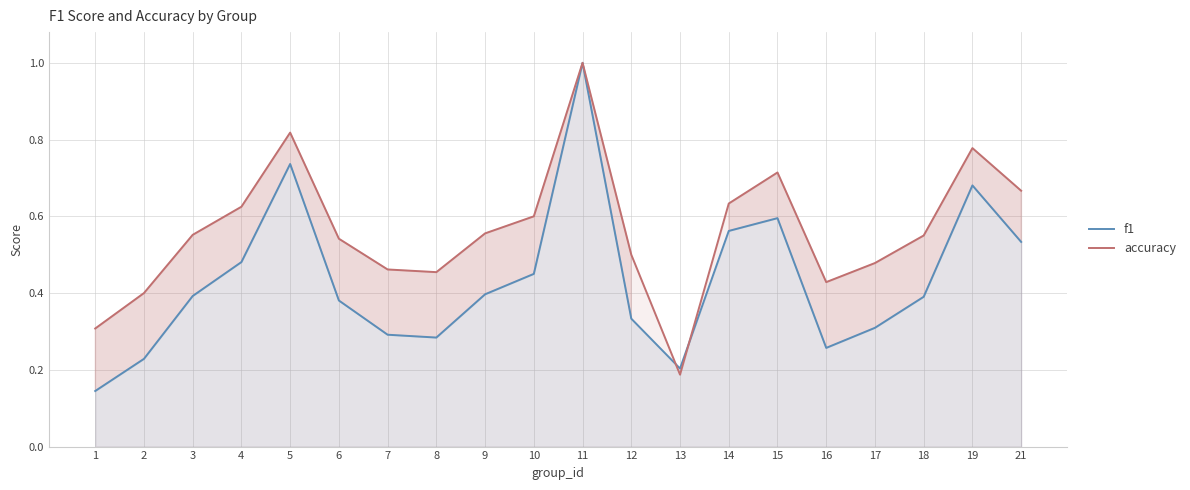

What is the difference between the maximum and second lowest values in the accuracy series?

0.7